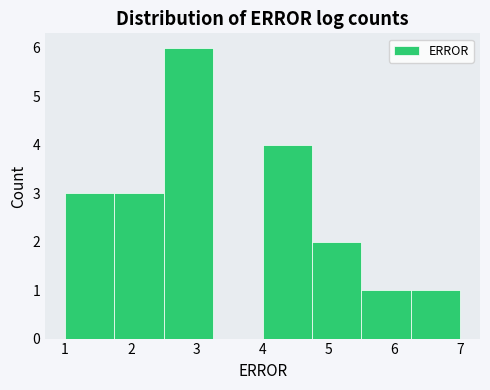

What is the height of the bar covering 1.75 to 2.50 on the x-axis? Neither the bar edges nor the heights are printed on the chart, so give them approximately, as read against the axes.

3